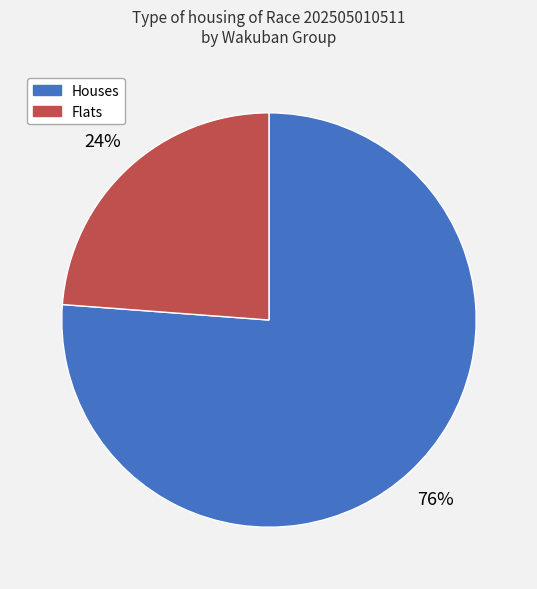

Is there a majority slice in this chart?

Yes